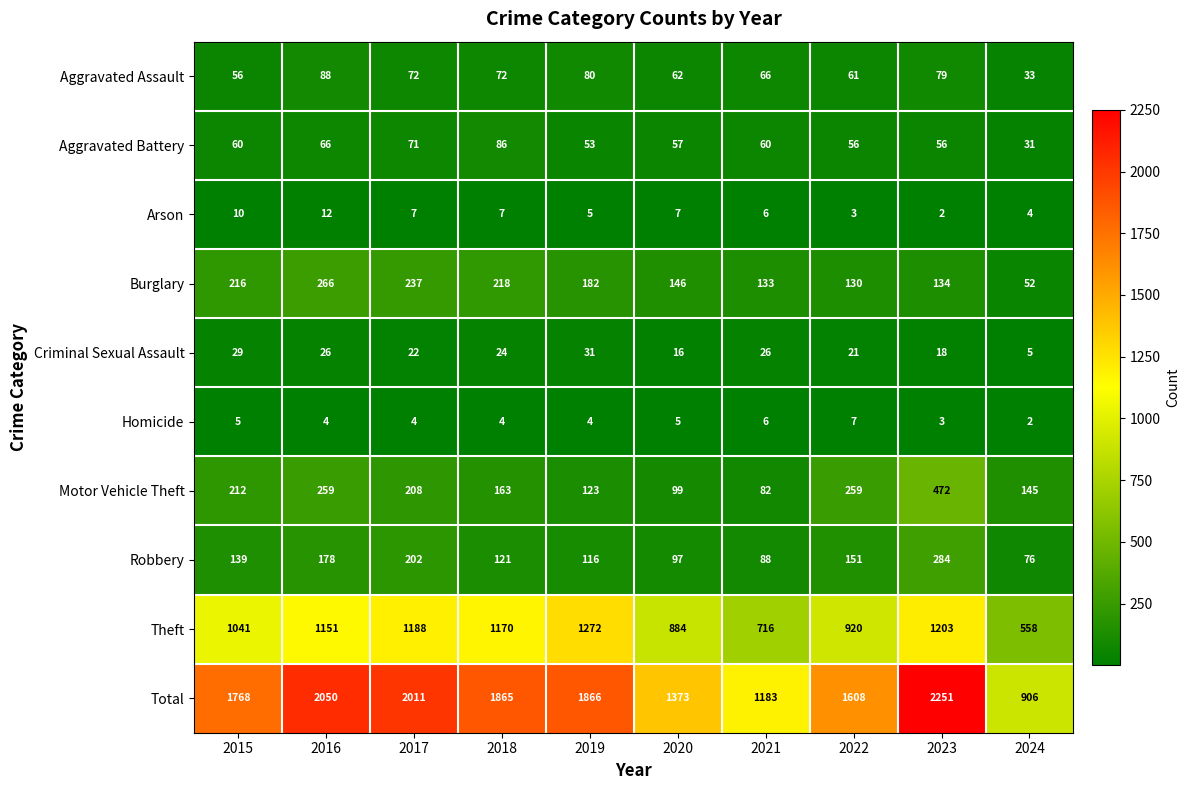

How many Homicide values are between 4 and 5?

6